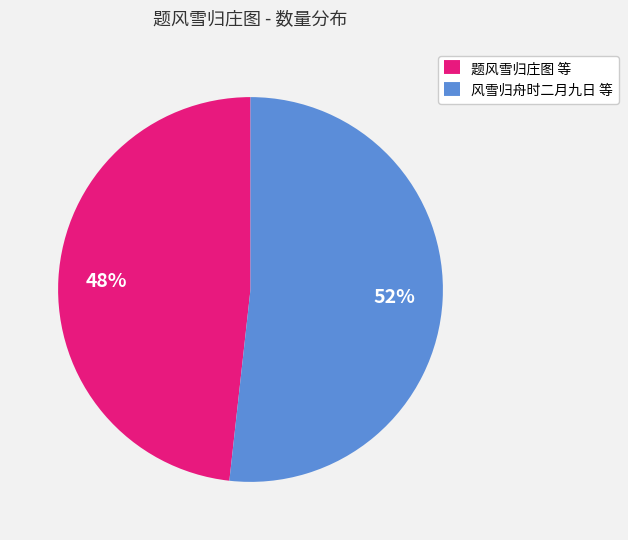

How many slices are in this pie chart?

2